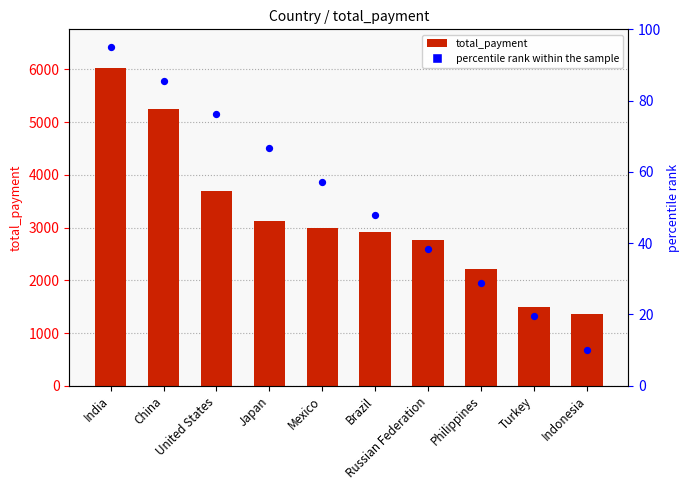

Is the value of percentile rank within the sample at Turkey greater than the value of total_payment at Turkey?

No